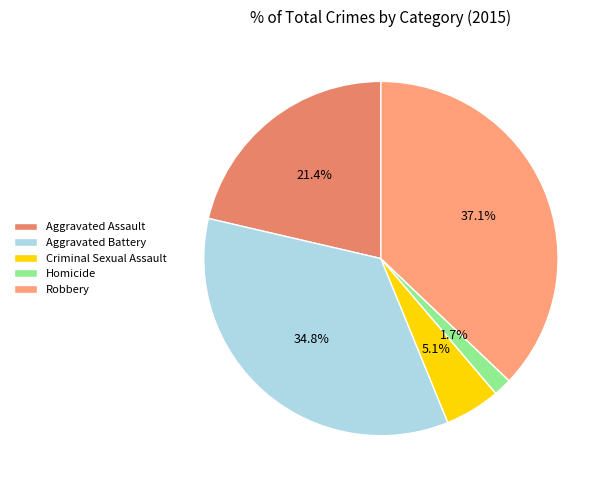

To the nearest percent, what portion does Homicide represent?

2%